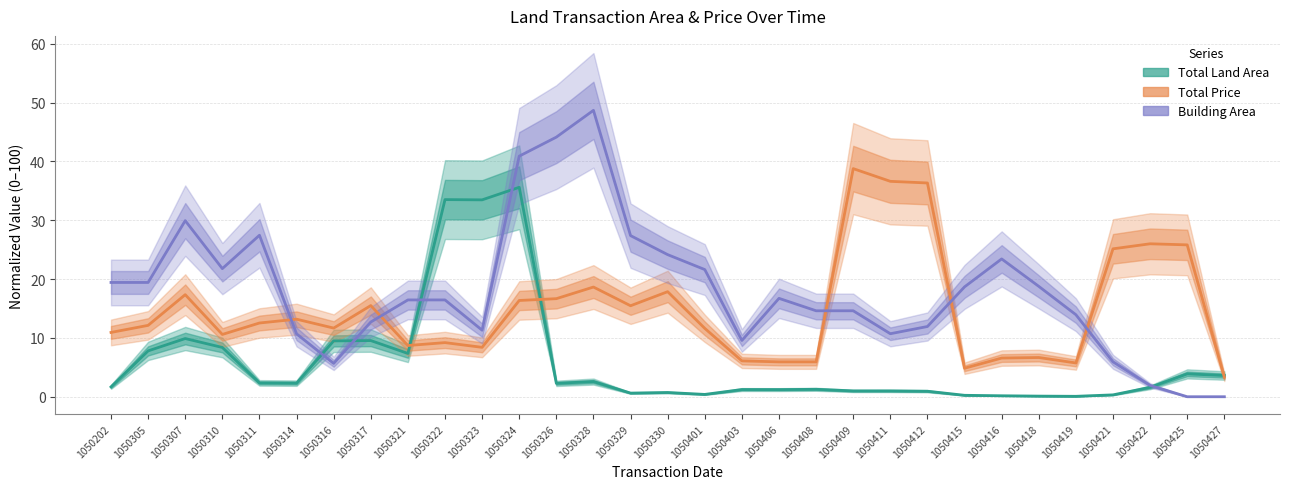

List the series in order of their peak value, lowest first.

Total Land Area, Total Price, Building Area